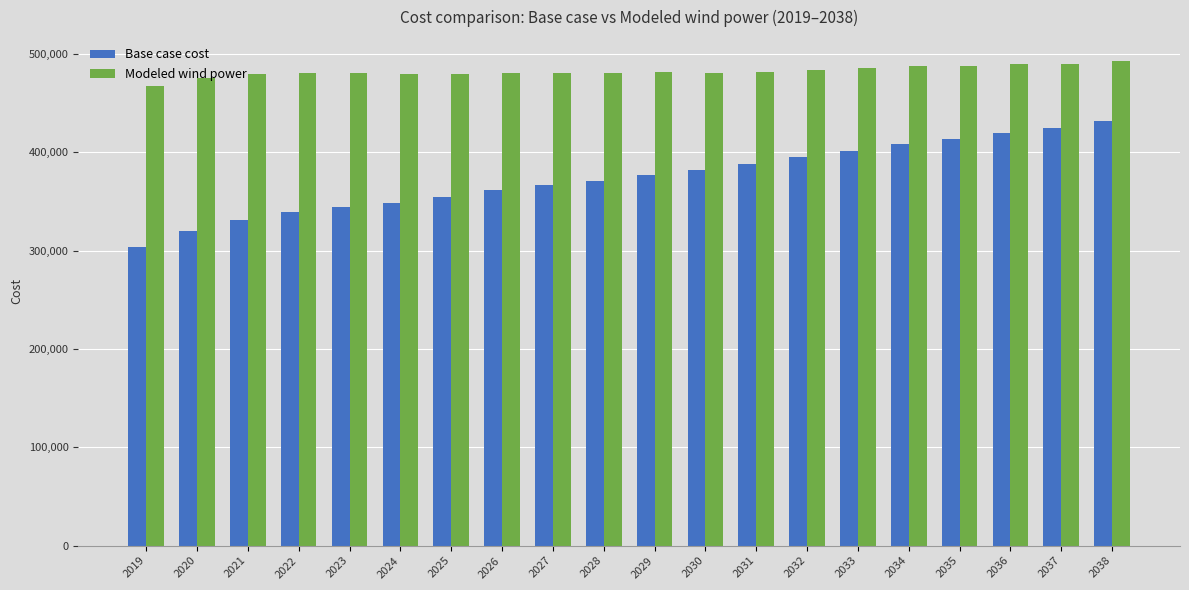

At which label does Modeled wind power first exceed 480914?

2029